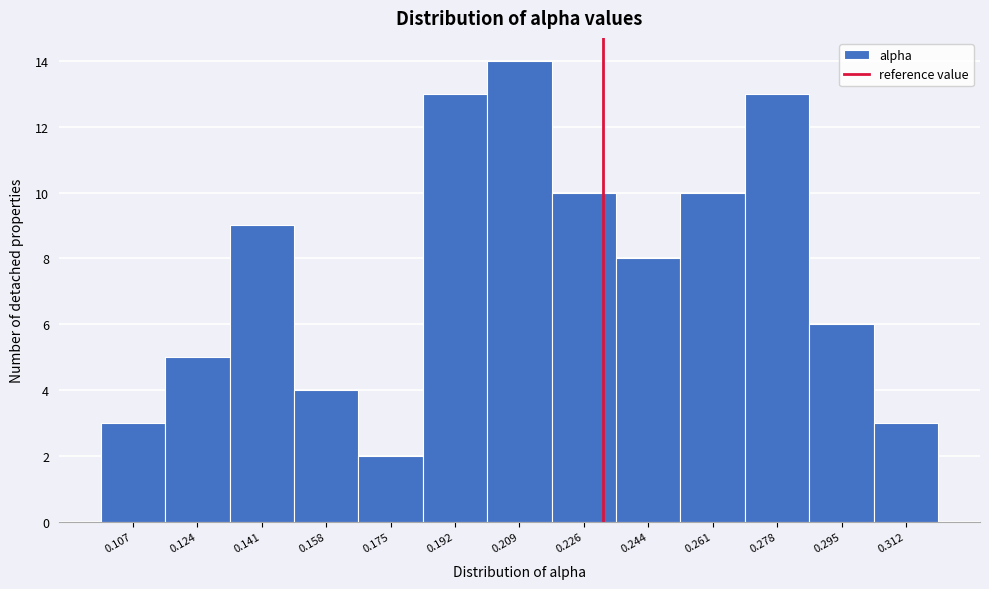

Reading left to right, list all the values displayed in this chart.

0.107=3	0.124=5	0.141=9	0.158=4	0.175=2	0.192=13	0.209=14	0.226=10	0.244=8	0.261=10	0.278=13	0.295=6	0.312=3